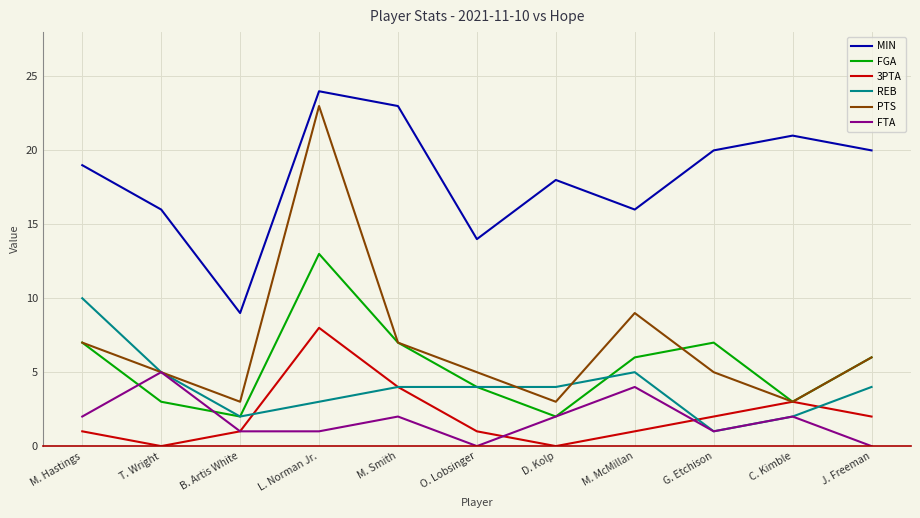

Is it true that MIN equals 16 at M. McMillan?

True